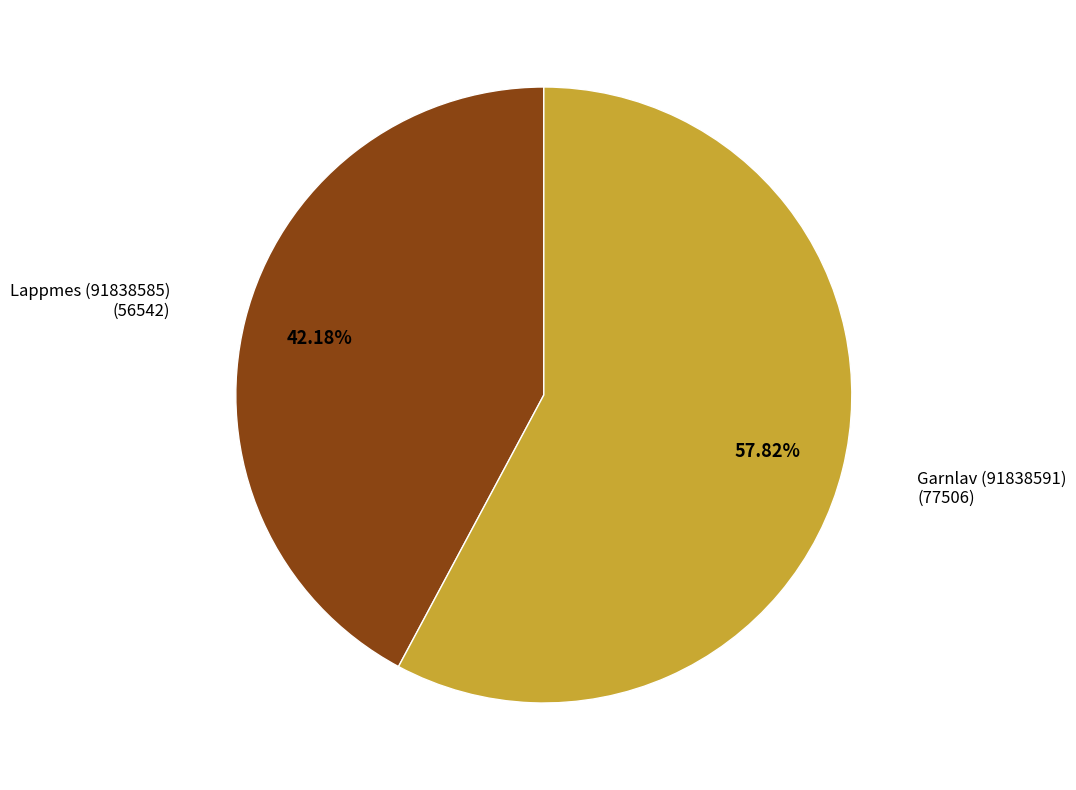

How many slices are in this pie chart?

2